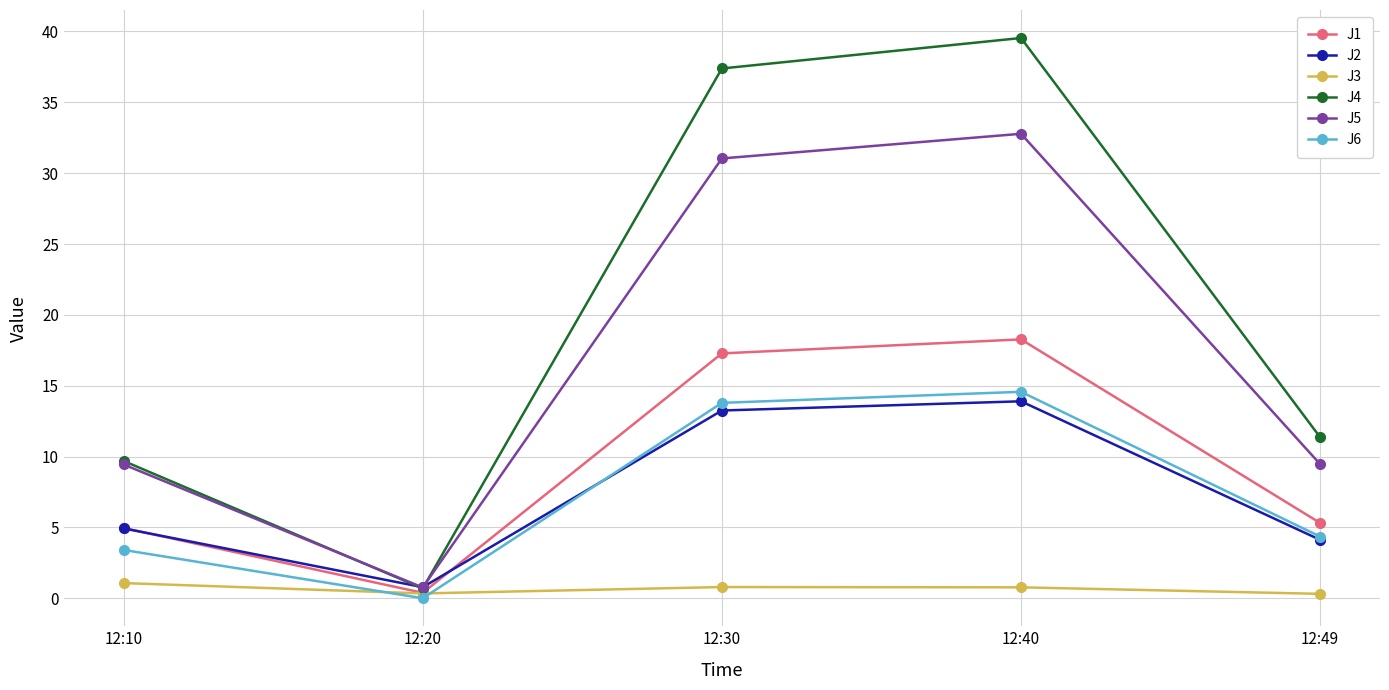

Count the number of categories in the chart.

5